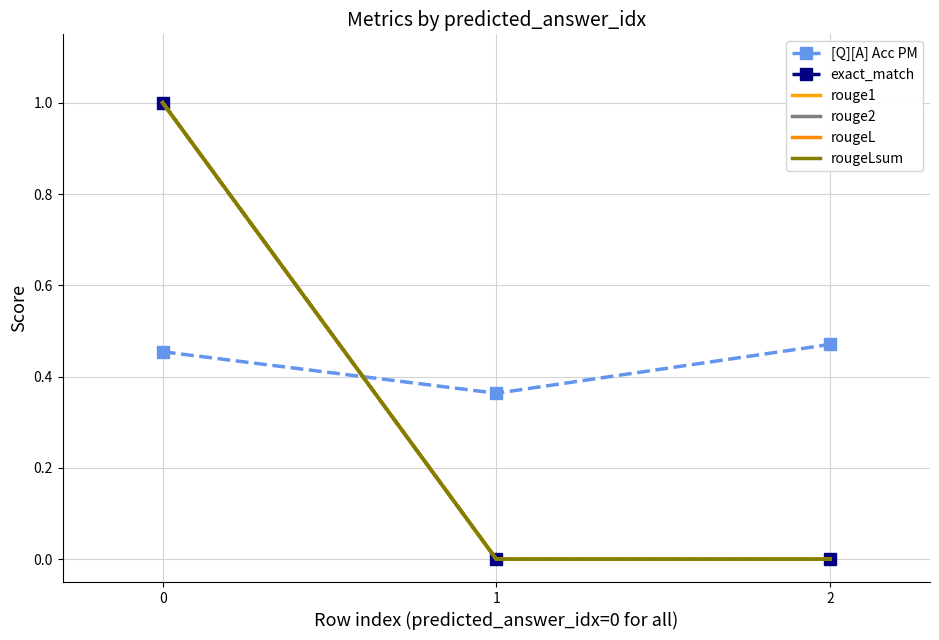

What is the total value across all series at 0?

5.5